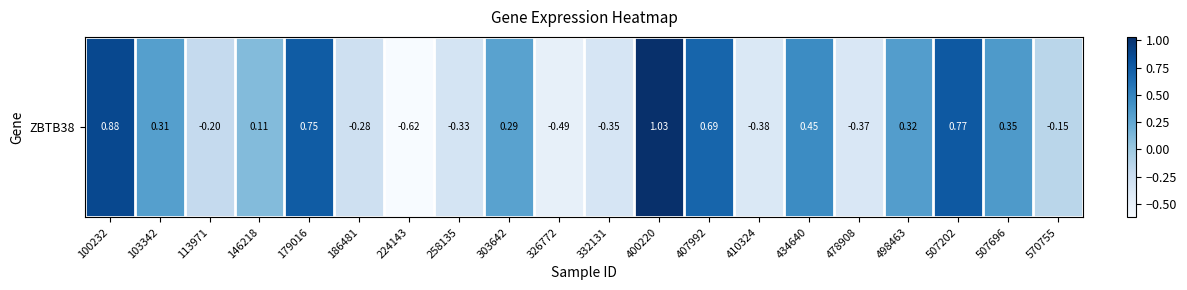

What is the change in value from 113971 to 146218?

+0.3